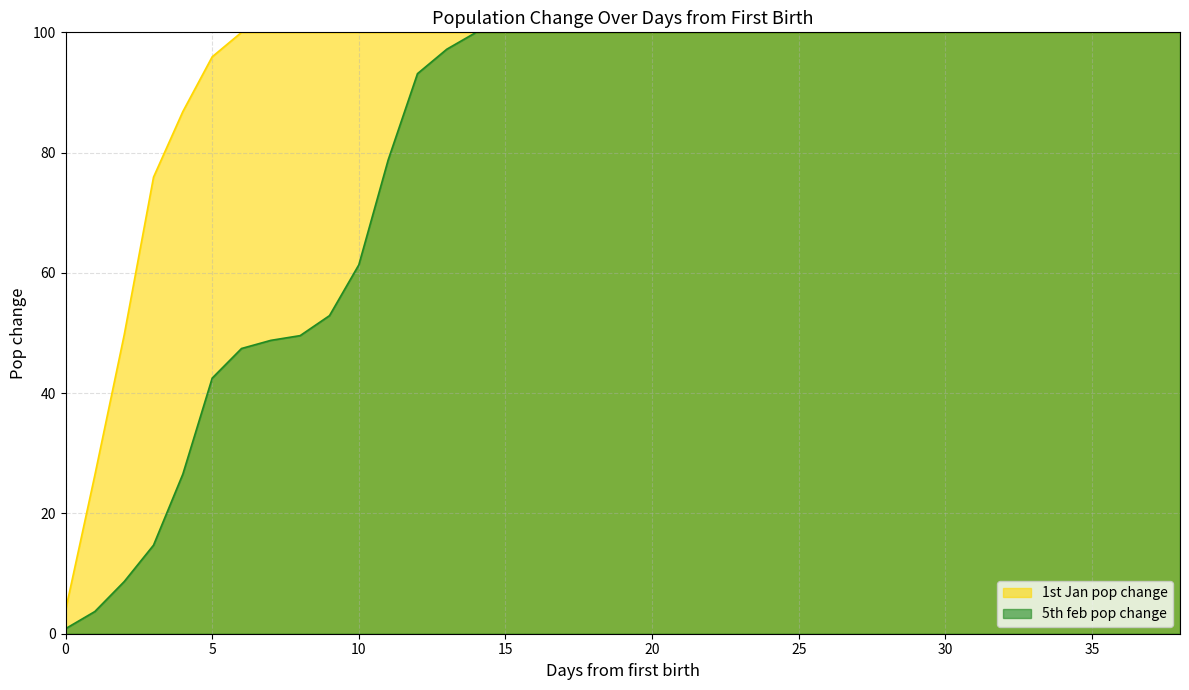

Is it true that 5th feb pop change equals 51.3 at 28?

False